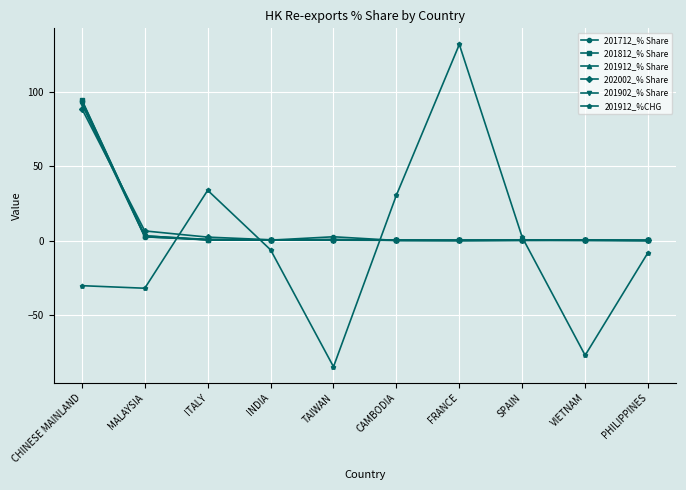

At which category is the sum across all series the highest?

CHINESE MAINLAND